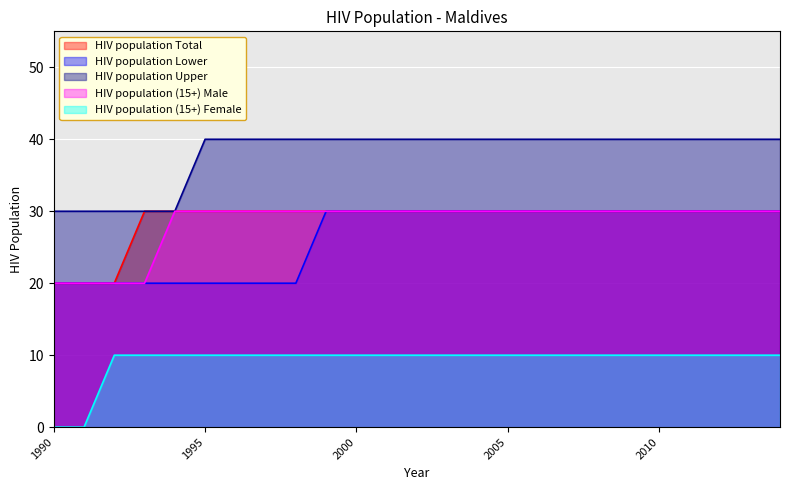

How many lines are shown in the chart?

5